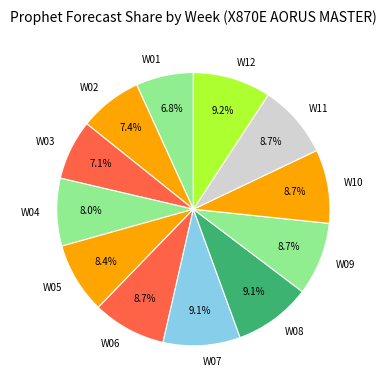

The W04 slice represents 14% of the pie. True or false?

False